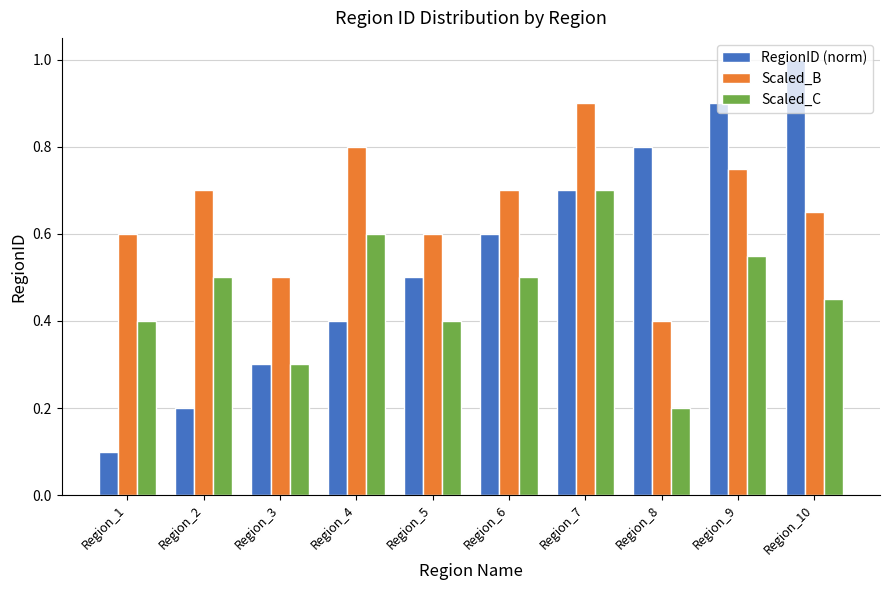

What is the approximate value of RegionID (norm) at Region_3?

0.3